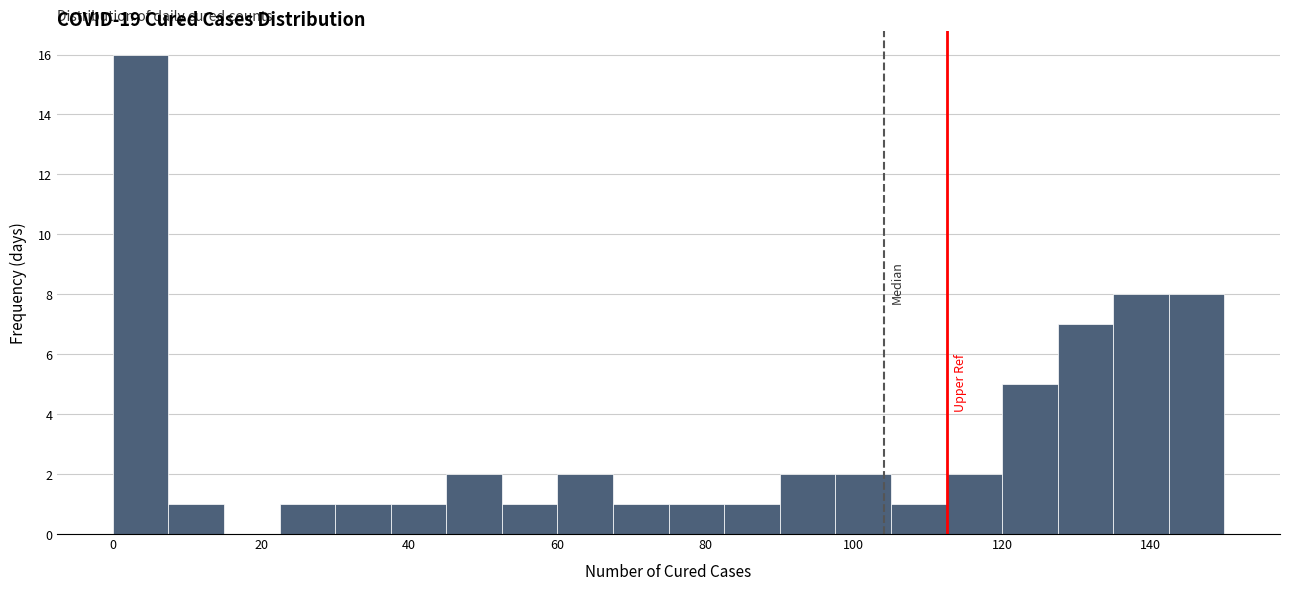

Read against the x-axis, roughly where is the centre of the tallest bar?

4